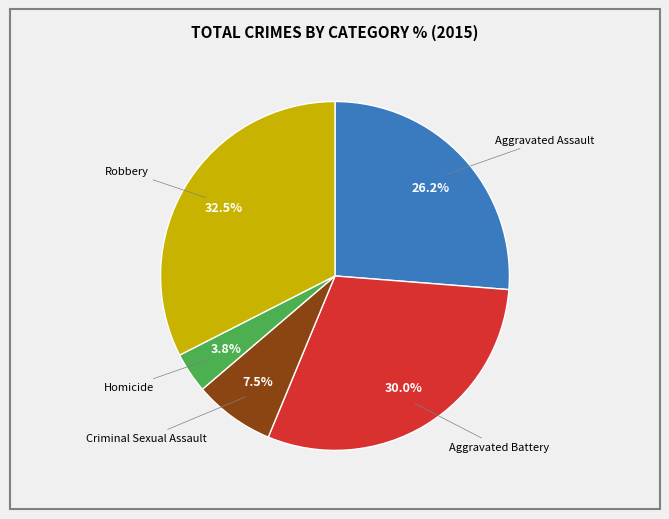

Is there a majority slice in this chart?

No